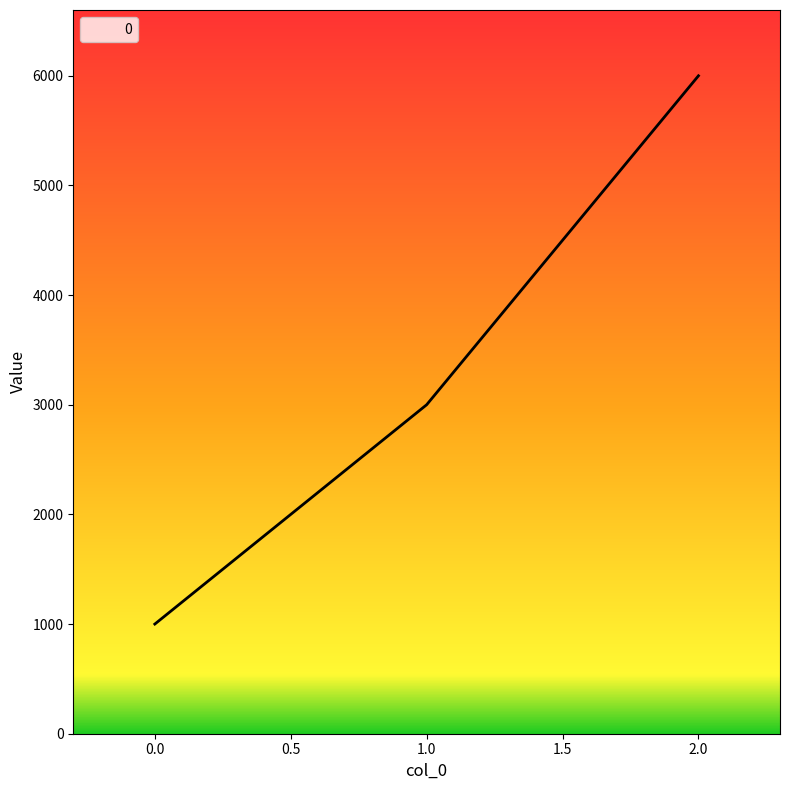

Count the number of categories in the chart.

3